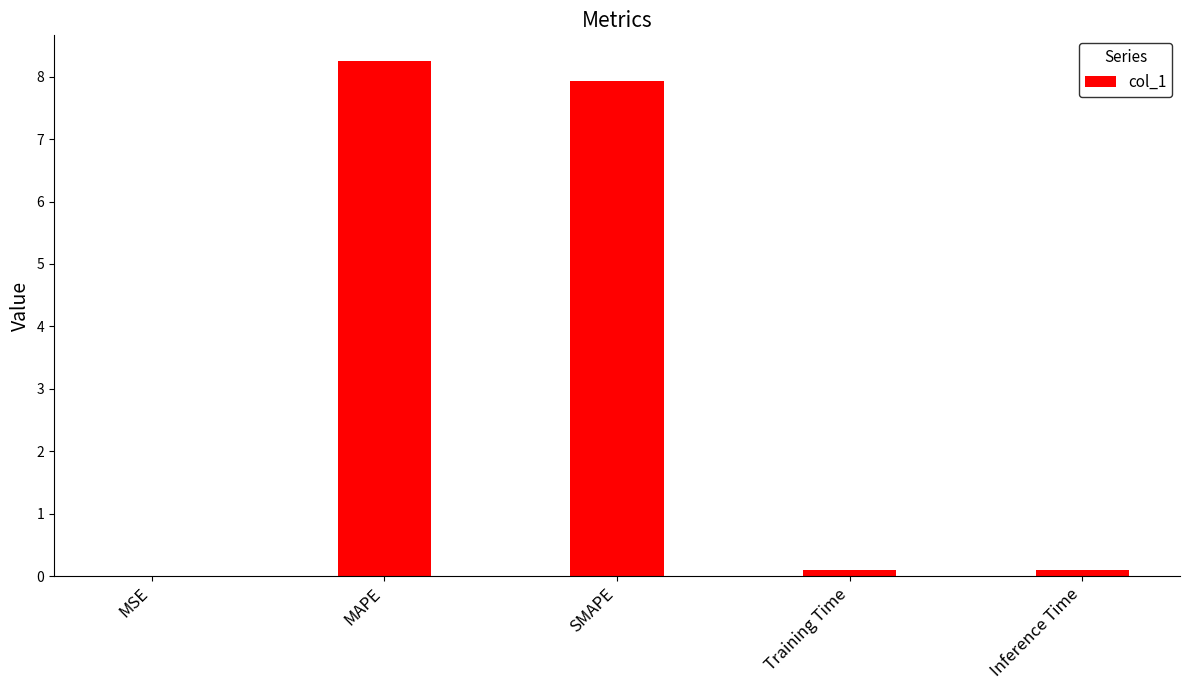

What is the sum of all values?

16.4